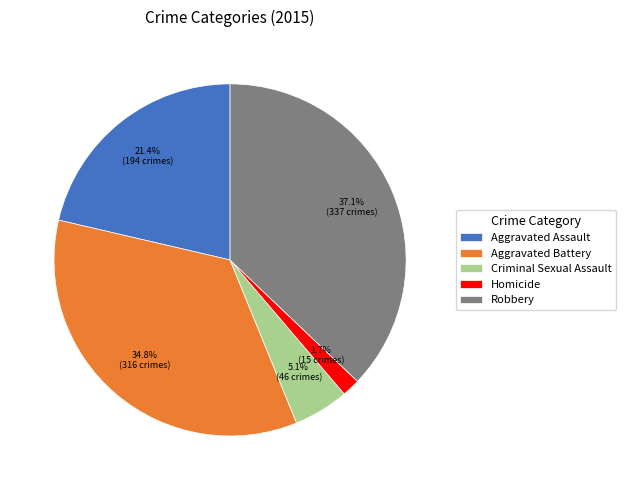

Rank the categories by value from lowest to highest.

Homicide, Criminal Sexual Assault, Aggravated Assault, Aggravated Battery, Robbery